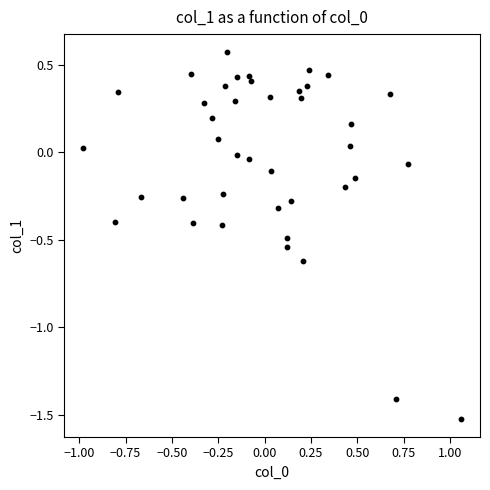

What is the range of Y values (max minus min)?

2.1